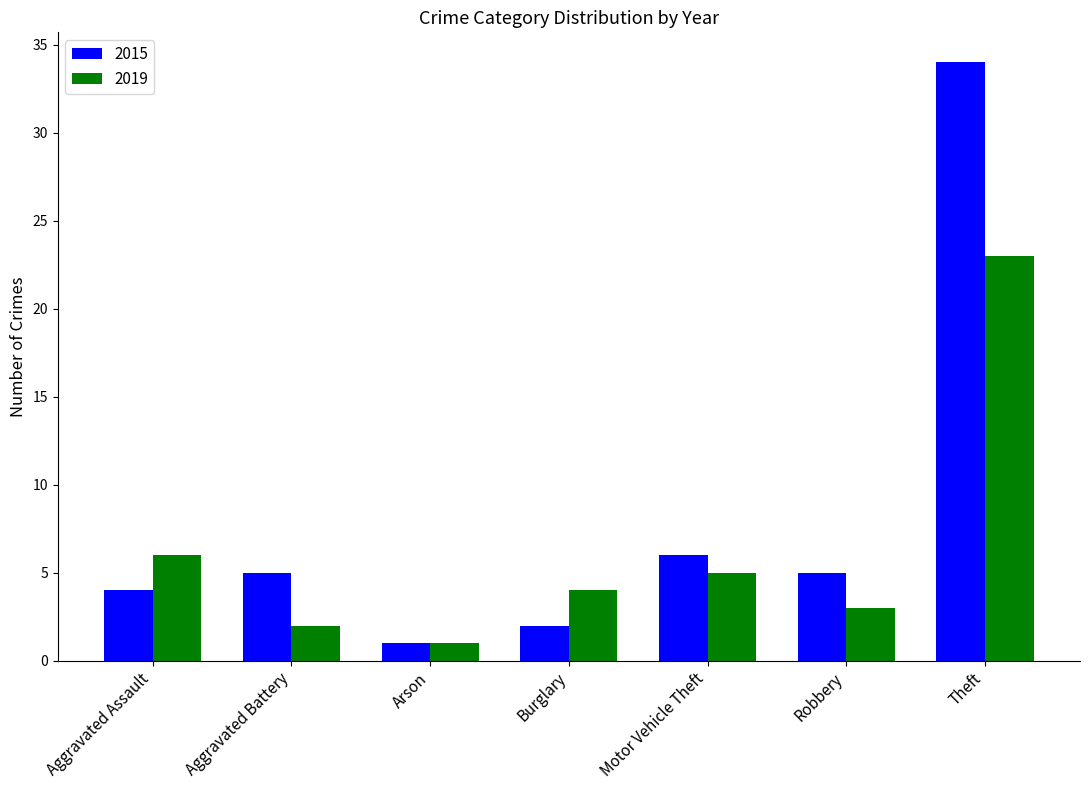

What is the minimum value for 2019?

1